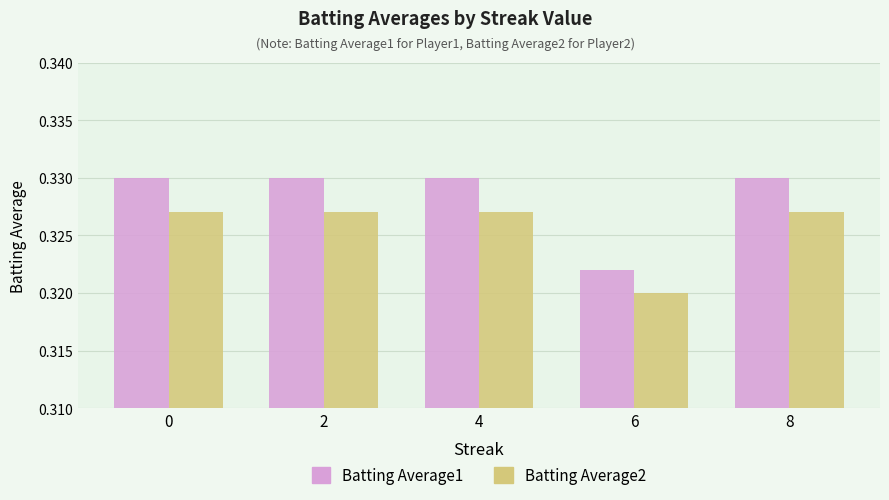

Are the bars grouped side by side (vs. stacked)?

Yes